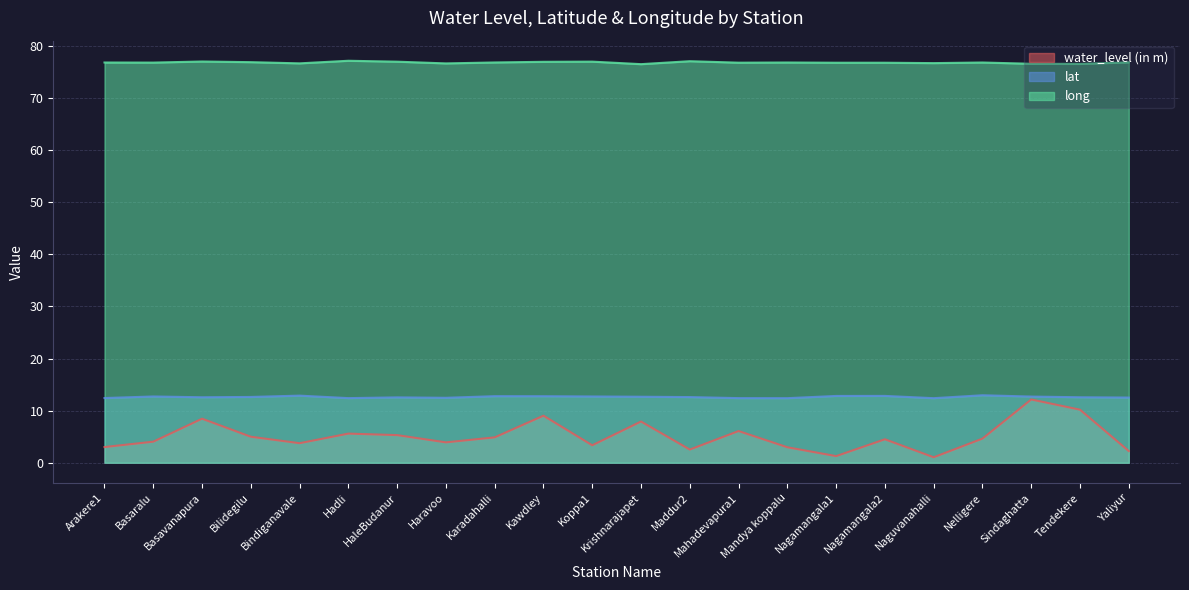

Where is long nearest to the value 76?

Krishnarajapet